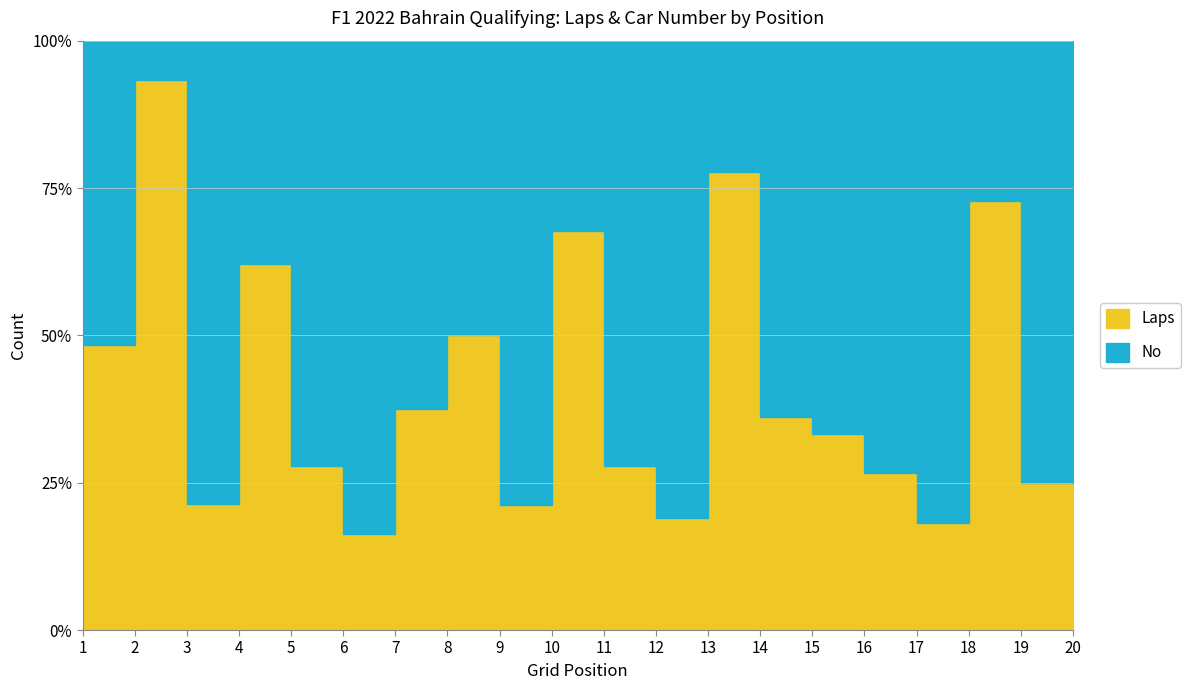

At which category does the chart reach its peak across all series?

6